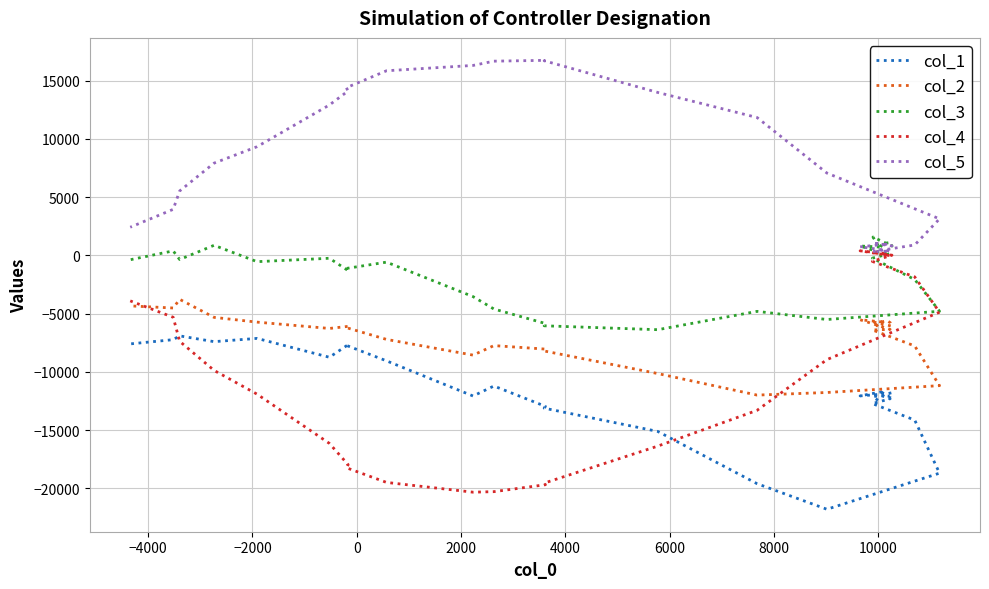

What position from the left is 8000?

8